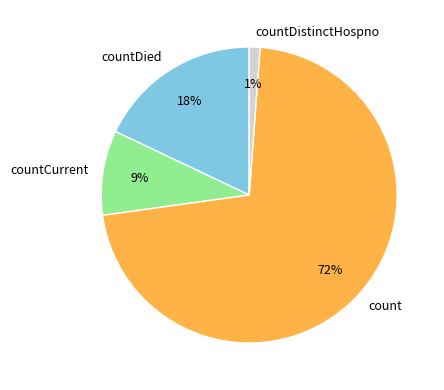

Combined, do count and countCurrent account for over 50%?

Yes